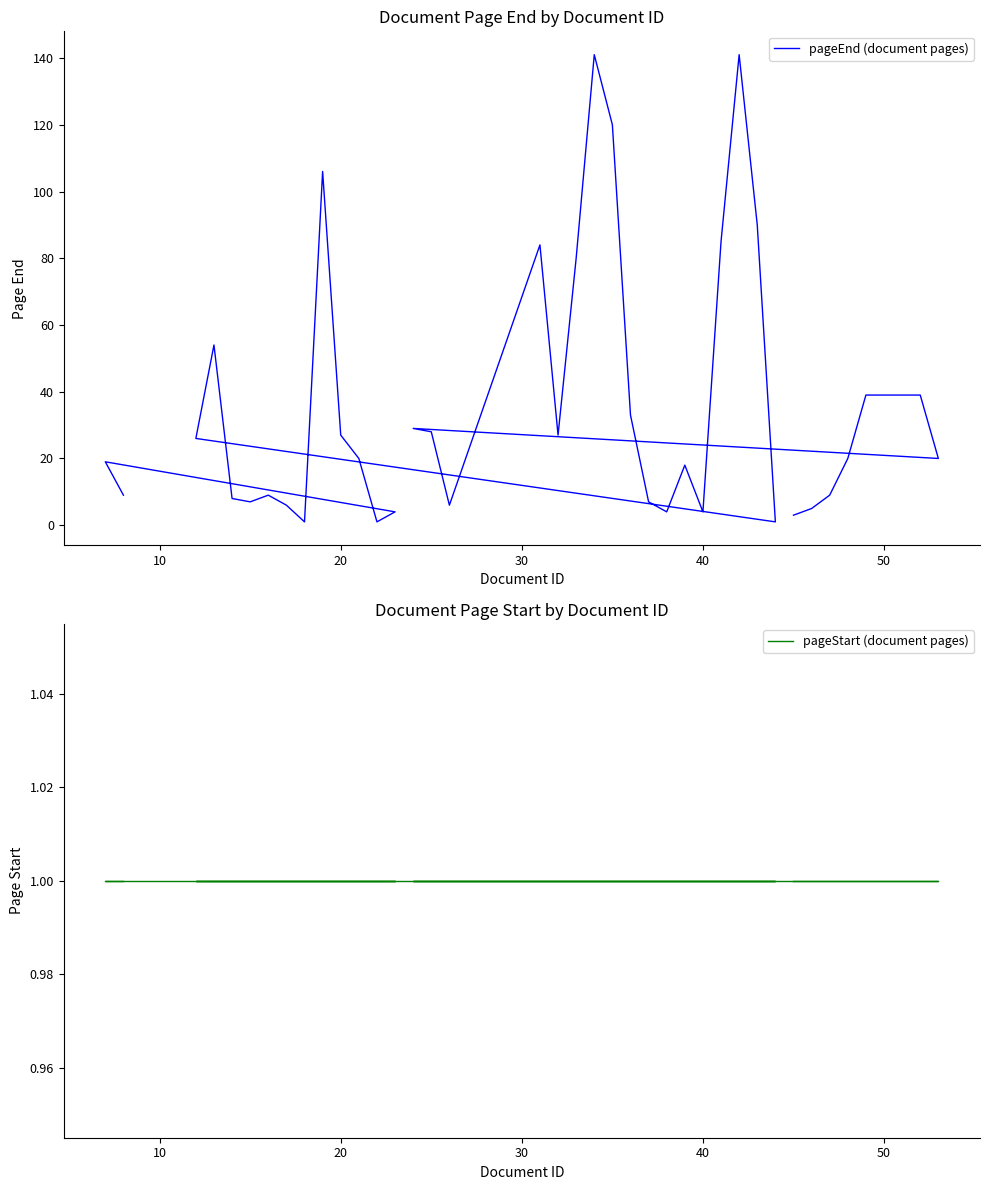

At how many categories does at least one series exceed 112?

3